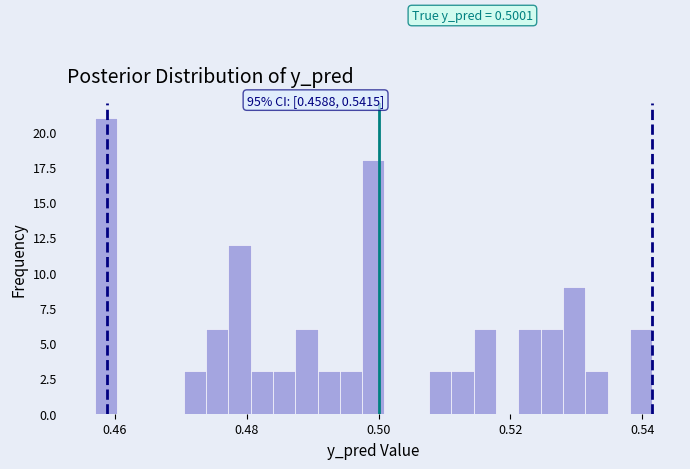

Read against the x-axis, roughly where is the centre of the tallest bar?

0.458